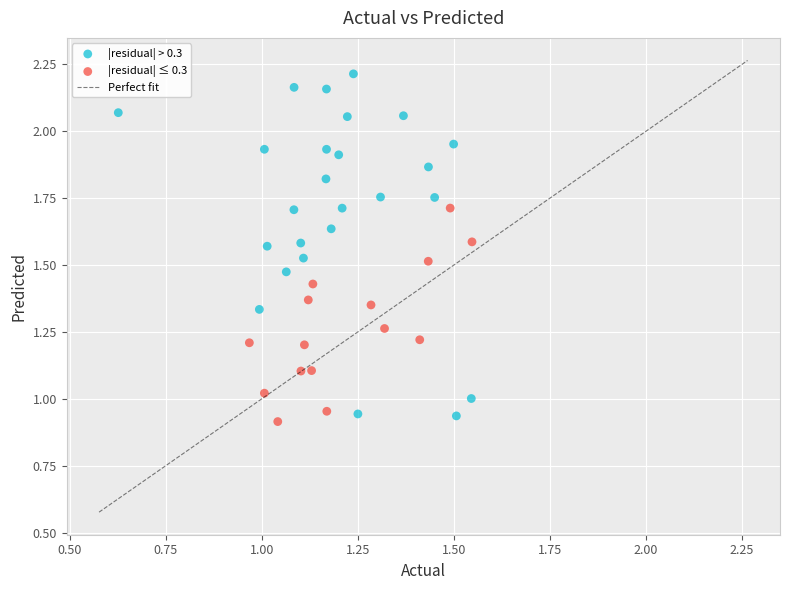

Which series contains the highest Y value?

|residual| > 0.3